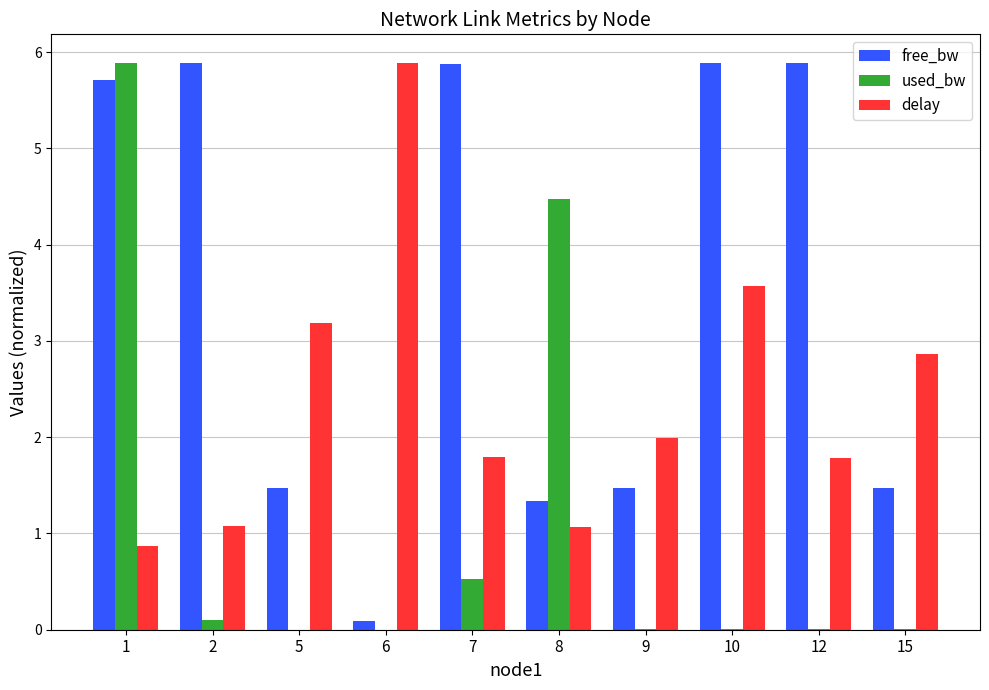

How many series are shown in this chart?

3